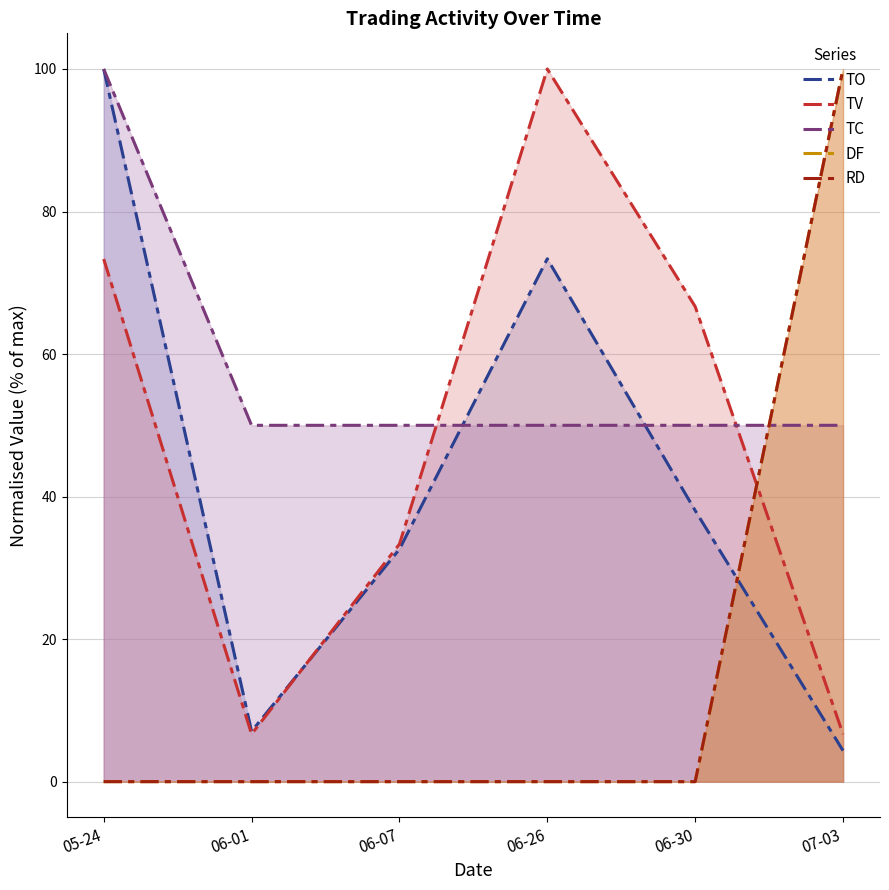

At which label is RD closest to 50?

05-24